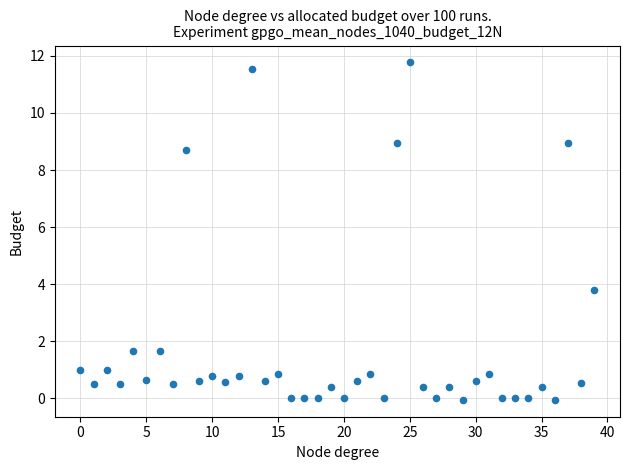

What Y value in the scatter plot is closest to 5?

3.8